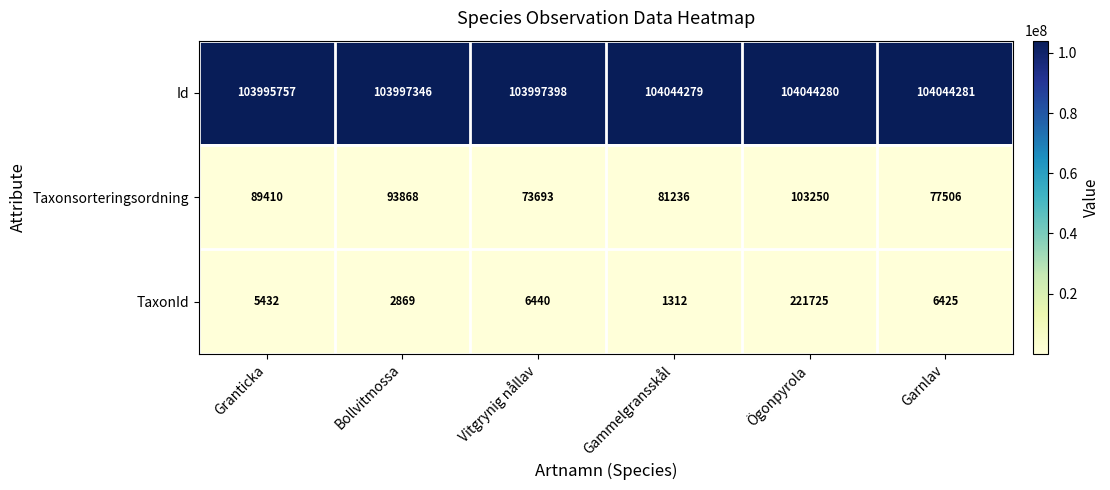

At which category is the sum across all series the highest?

Ögonpyrola